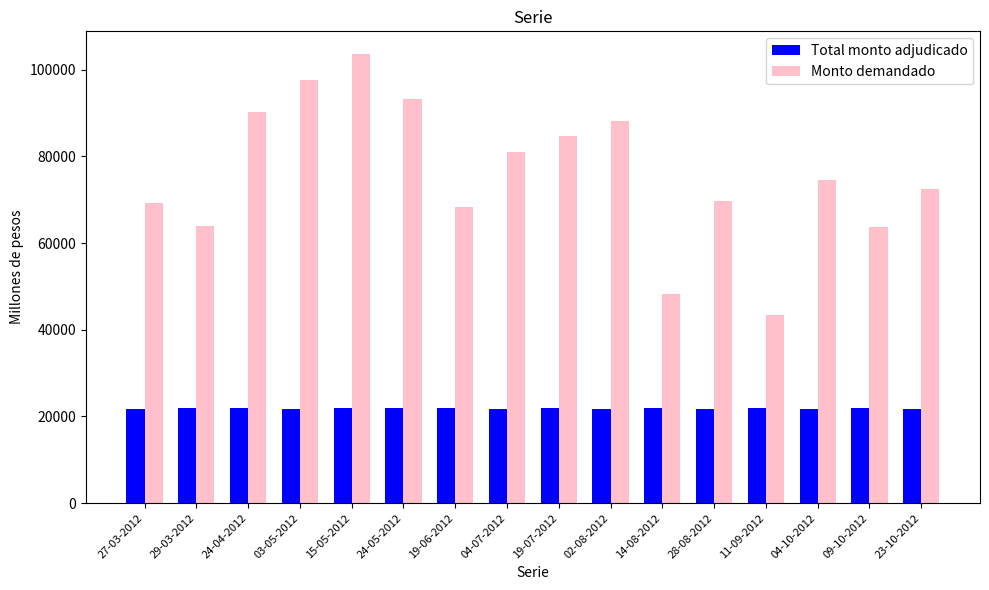

What is the label of the 16th bar from the left?

23-10-2012